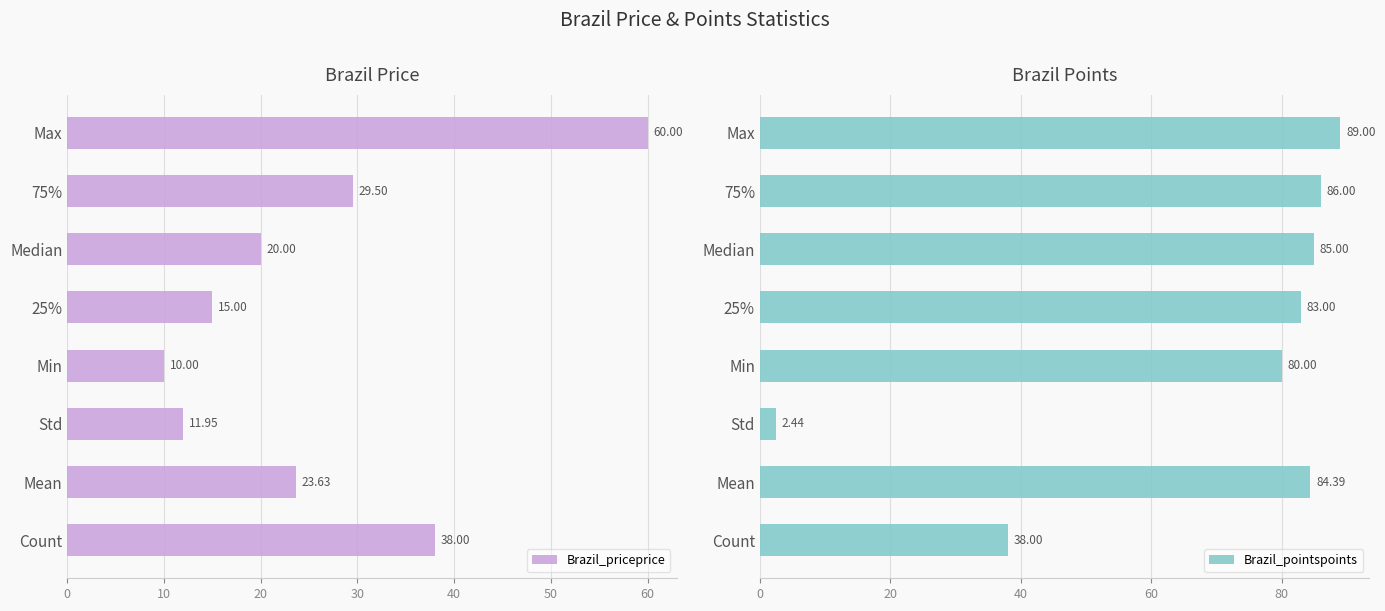

Which category has the lowest value in the Brazil_priceprice series?

Min